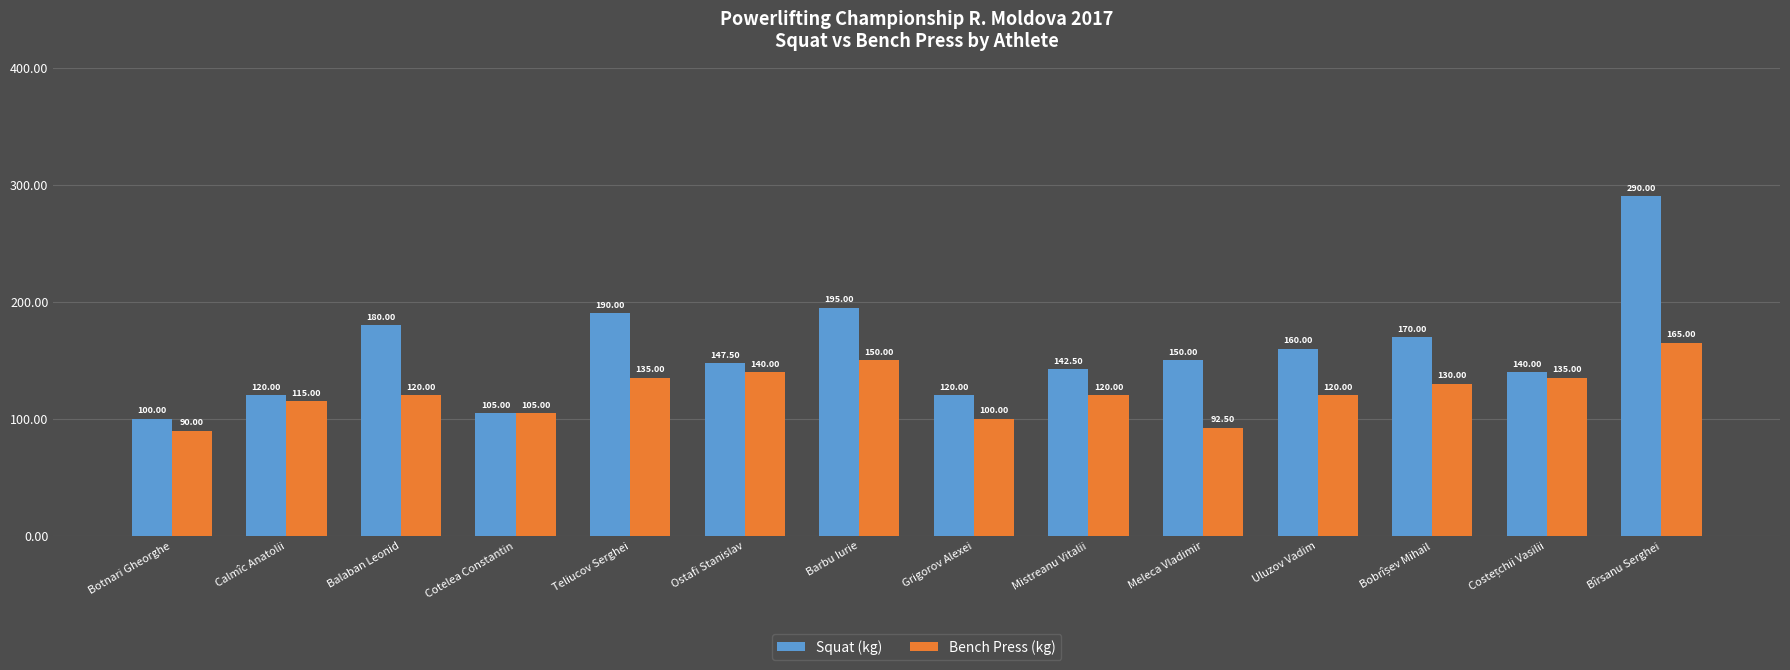

Does the chart contain stacked bars?

No